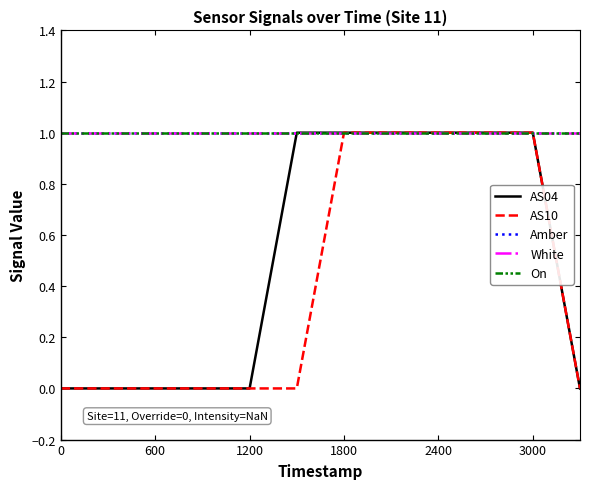

Does the chart have visible grid lines?

No